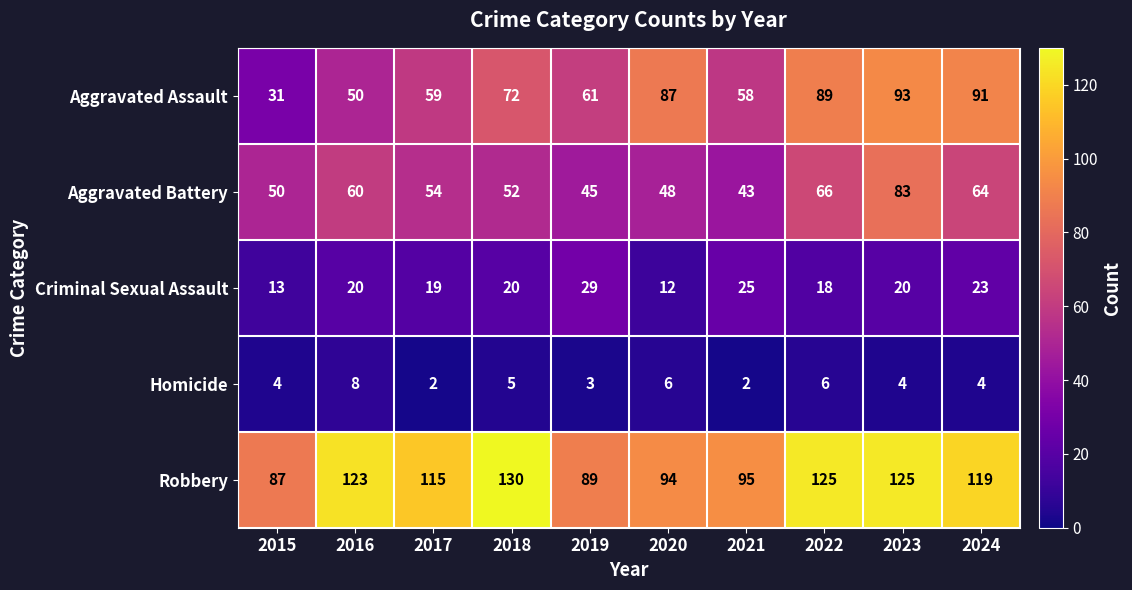

Which series has the widest spread of values?

Aggravated Assault